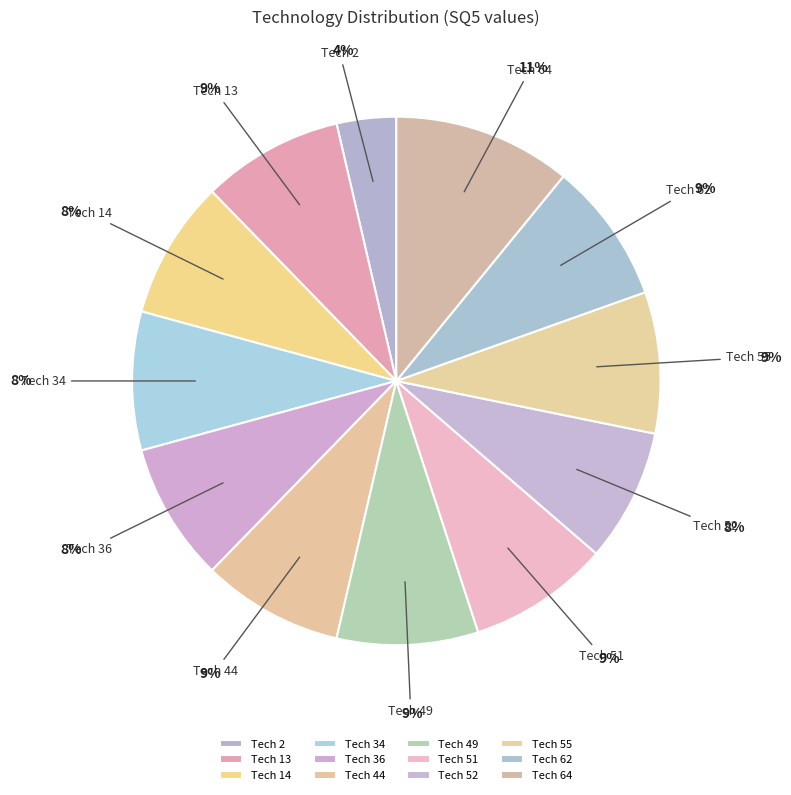

Is there any slice that represents more than half of the pie?

No